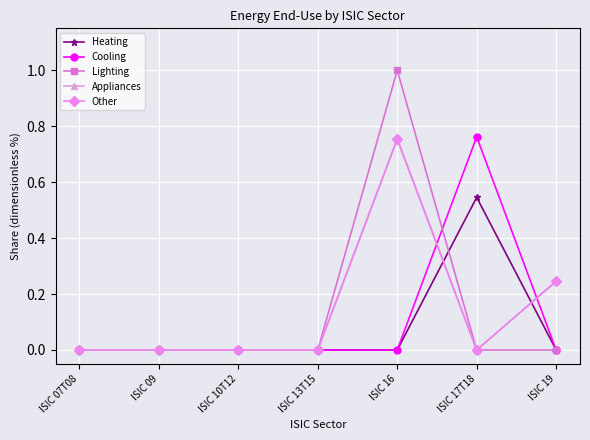

True or false: Lighting and Appliances cross at least once.

False